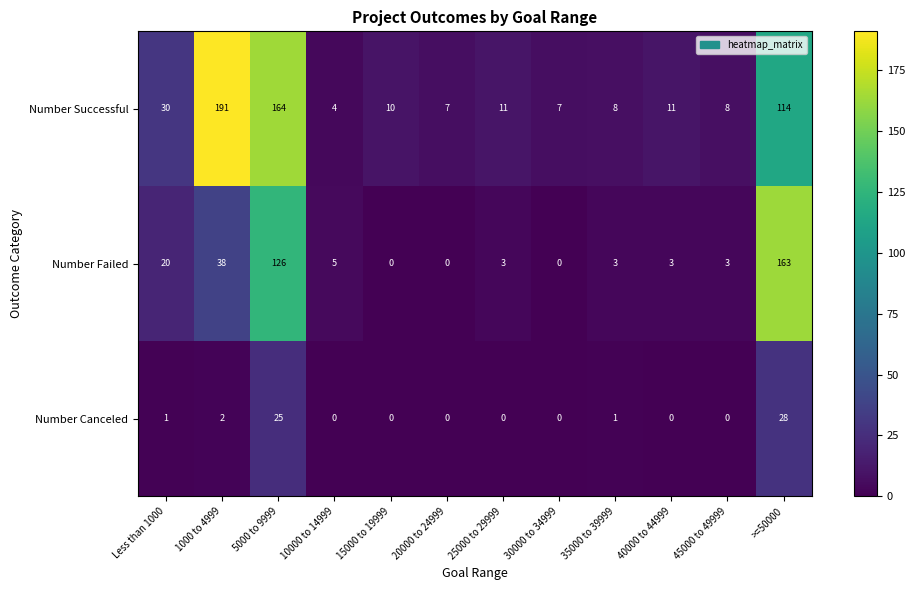

Rank the series at 45000 to 49999 from lowest to highest value.

Number Canceled, Number Failed, Number Successful